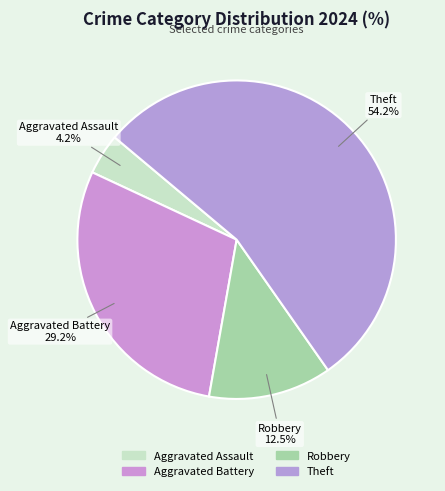

Between Robbery and Theft, which is larger?

Theft